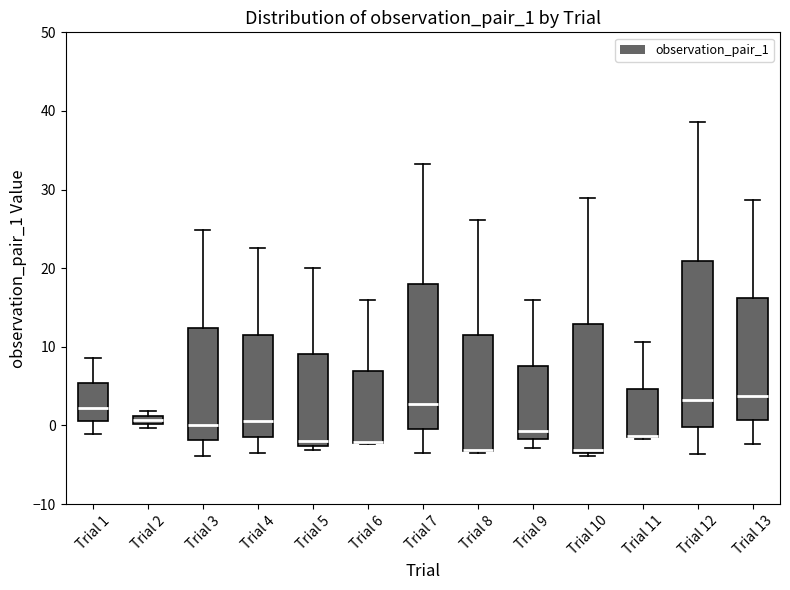

Comparing the boxes themselves (not the whiskers), which one is the tallest?

Trial 12